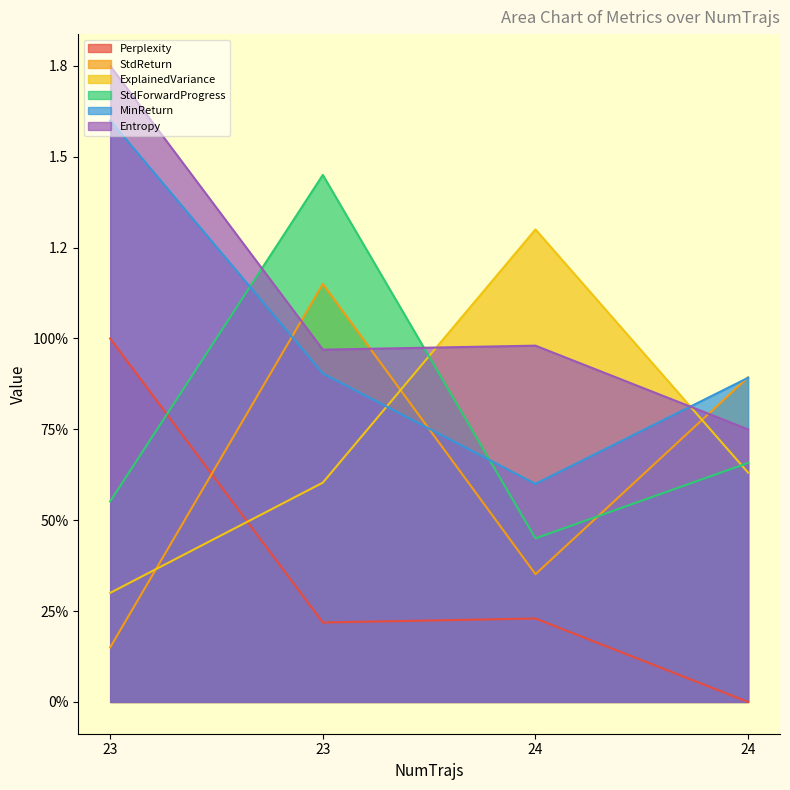

Does the chart have visible grid lines?

No